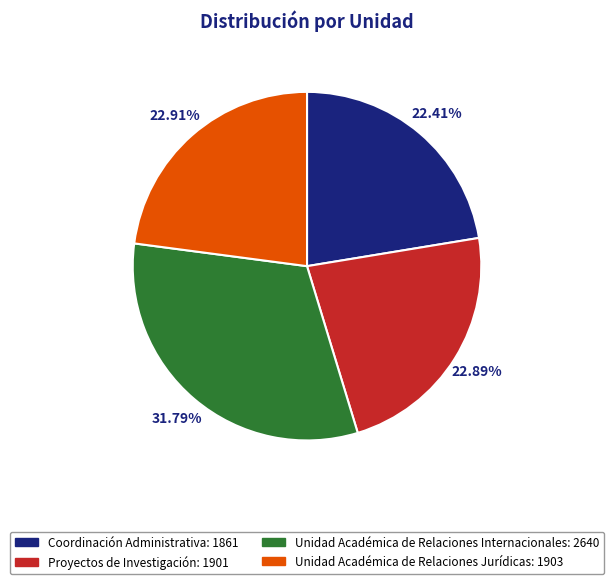

Does Proyectos de Investigación: 1901 account for over 50% of the chart?

No